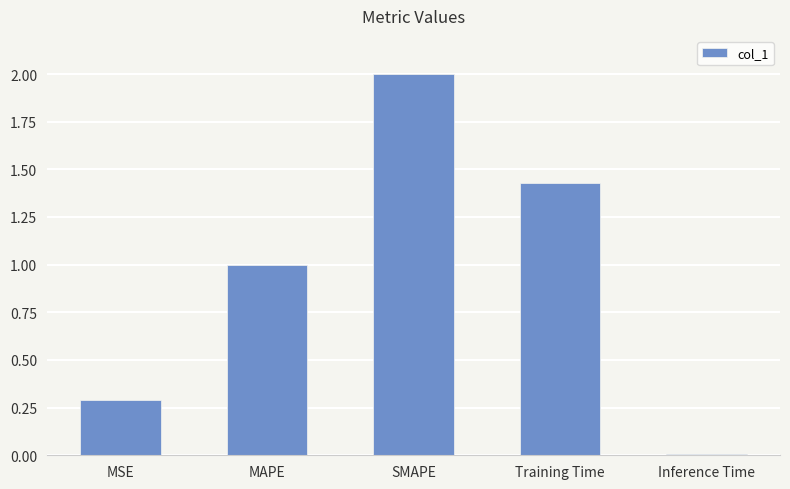

What is the approximate value at MAPE?

1.0